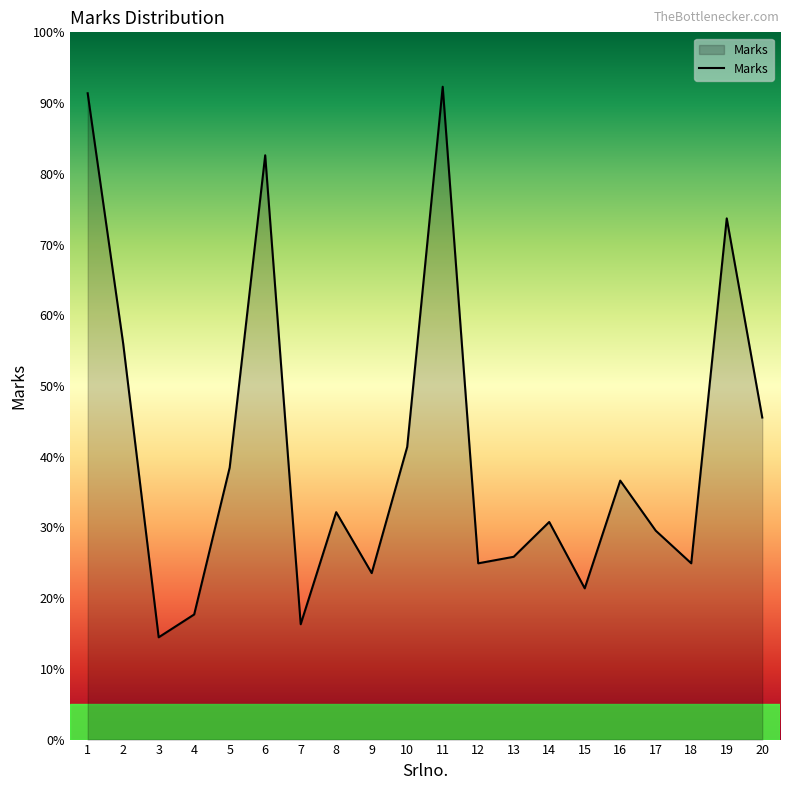

List the labels in order of value, smallest first.

3, 7, 4, 15, 9, 12, 18, 13, 17, 14, 8, 16, 5, 10, 20, 2, 19, 6, 1, 11